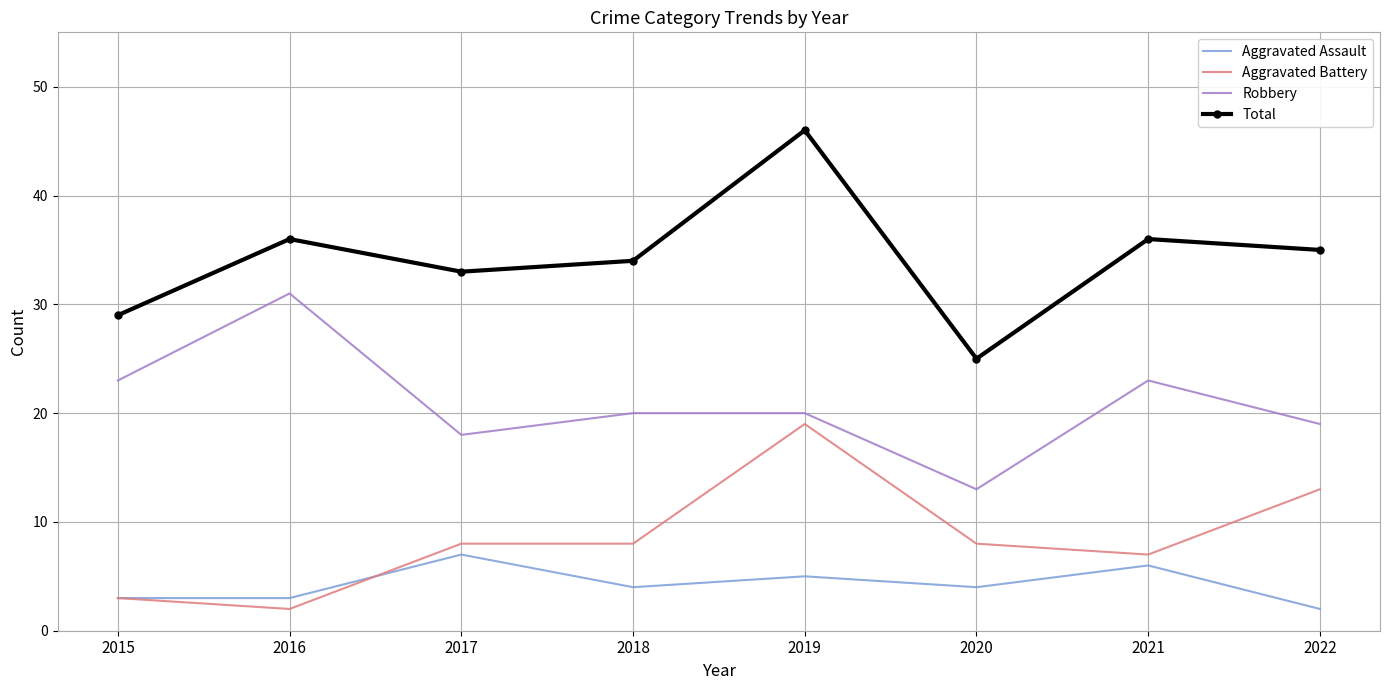

Between 2015 and 2019, which series saw the biggest shift?

Total